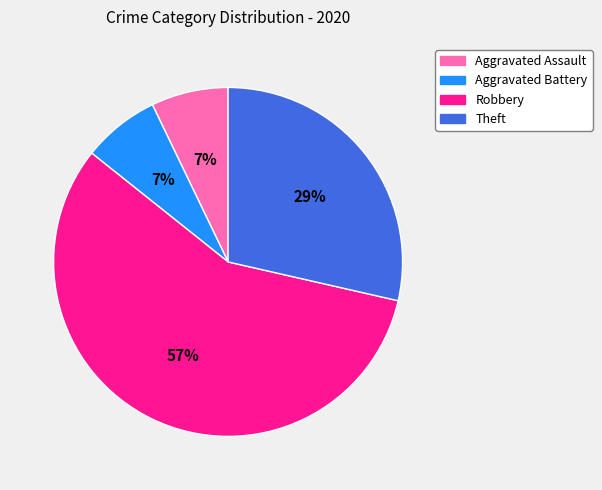

Does Theft account for over 50% of the chart?

No